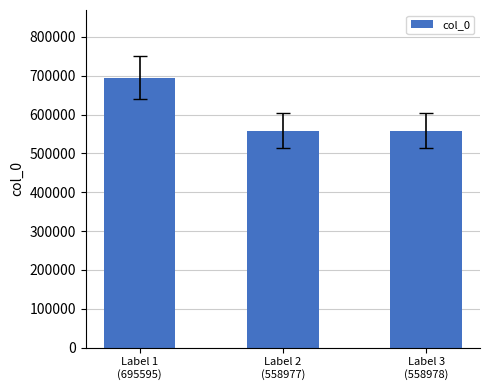

What is the average value?

604517